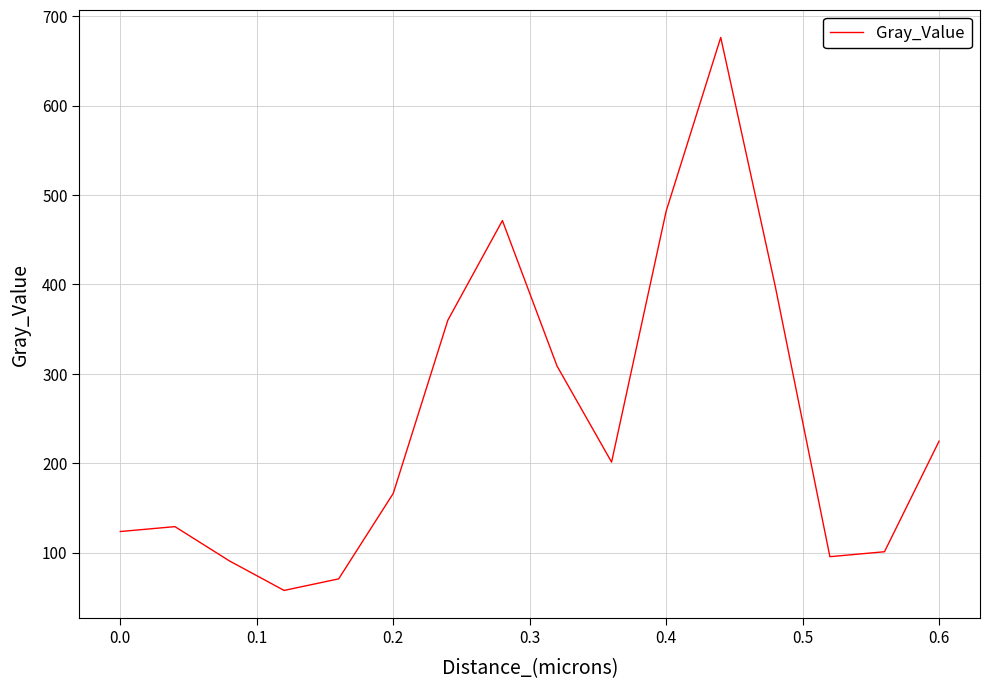

What is the difference between the maximum and minimum values?

618.6